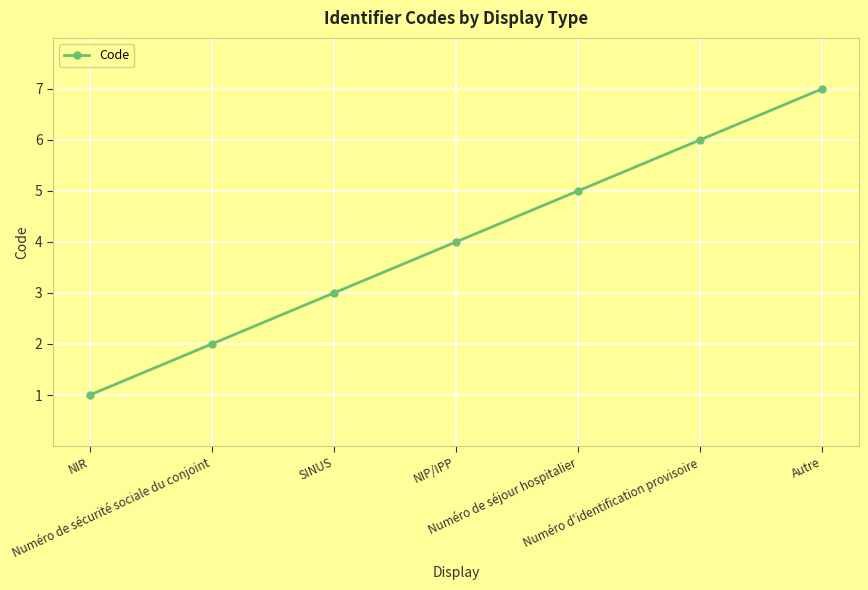

How many lines are shown in the chart?

1